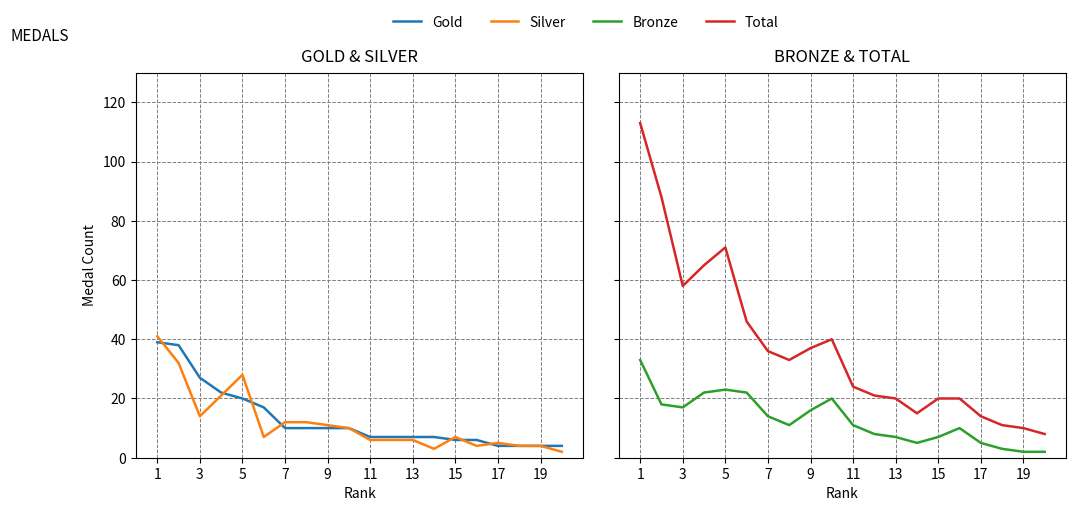

The value of Total at 19 is 8. True or false?

False